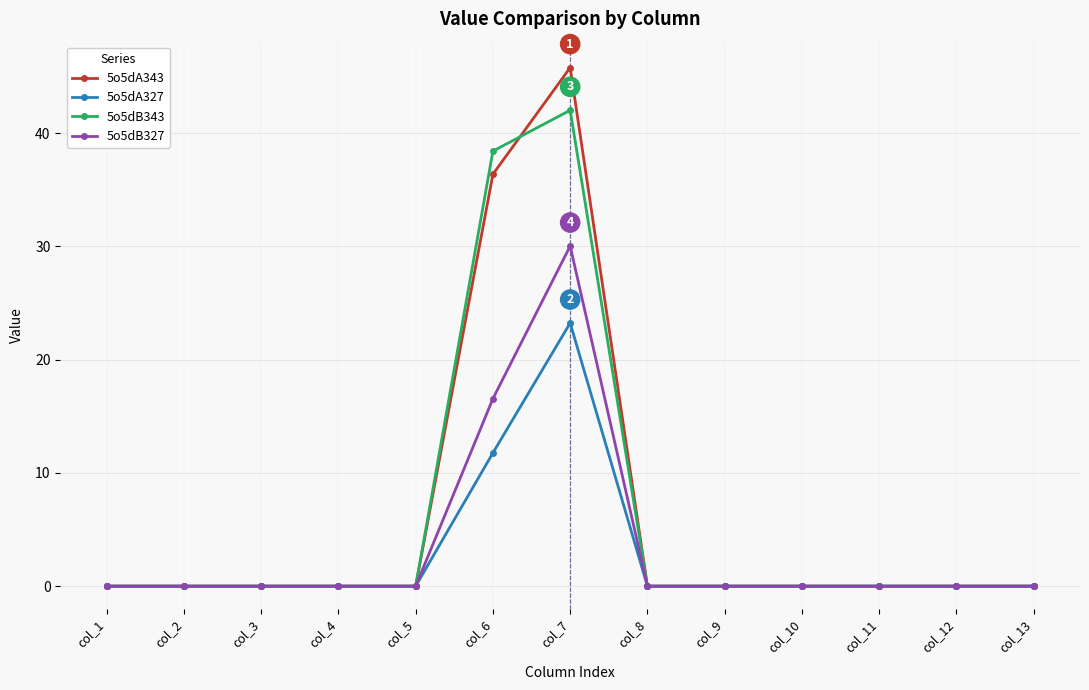

How many lines are shown in the chart?

4